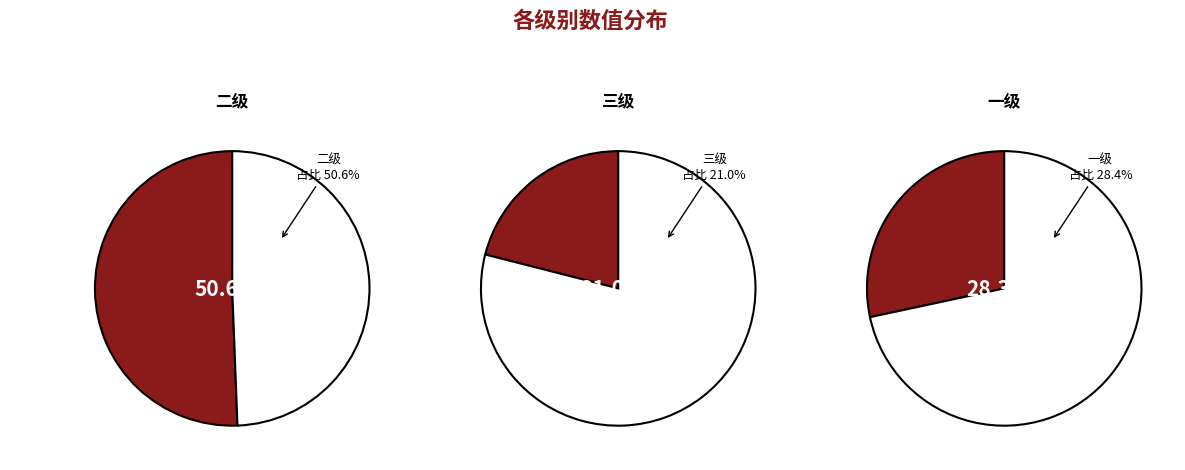

The 二级 slice represents 51% of the pie. True or false?

True